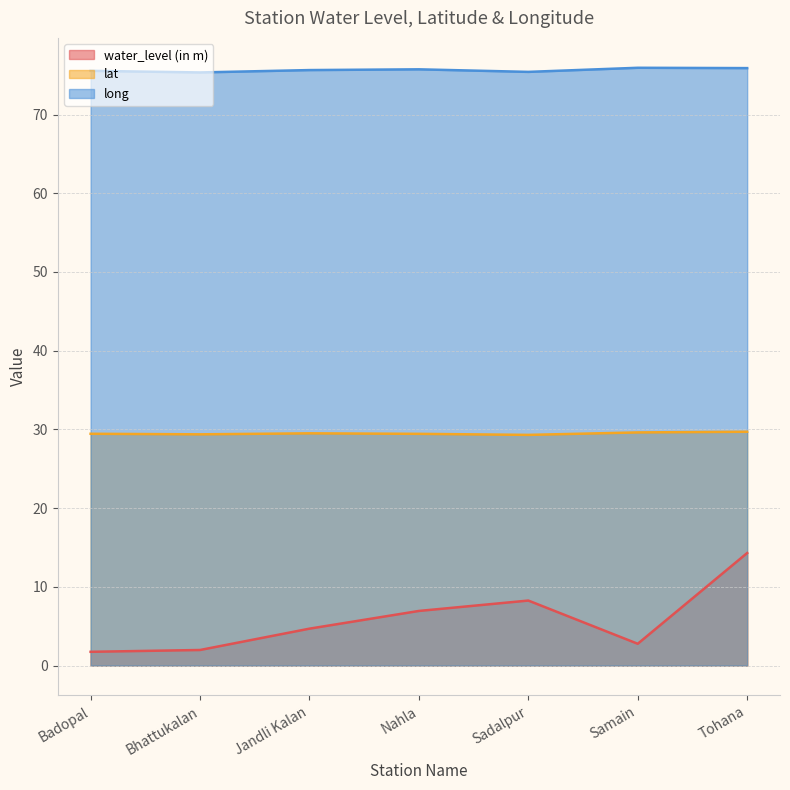

Reading right to left, extract all data points from this chart.

water_level (in m): Tohana=14.3	Samain=2.8	Sadalpur=8.3	Nahla=6.9	Jandli Kalan=4.7	Bhattukalan=2.0	Badopal=1.8
lat: Tohana=29.7	Samain=29.6	Sadalpur=29.3	Nahla=29.4	Jandli Kalan=29.5	Bhattukalan=29.4	Badopal=29.4
long: Tohana=75.9	Samain=75.9	Sadalpur=75.4	Nahla=75.7	Jandli Kalan=75.6	Bhattukalan=75.3	Badopal=75.5